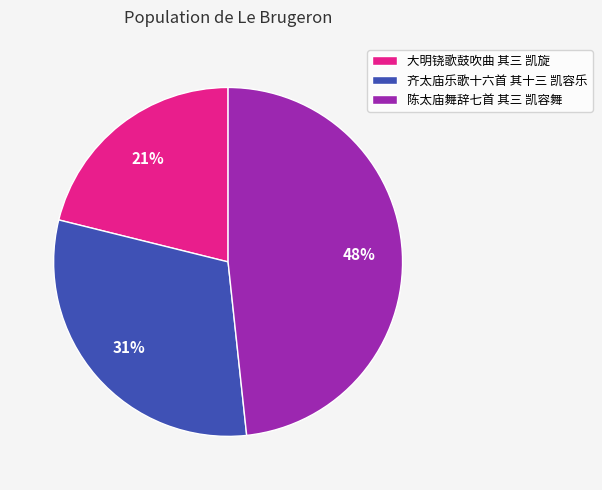

Does 陈太庙舞辞七首 其三 凯容舞 represent more than half of the total?

No